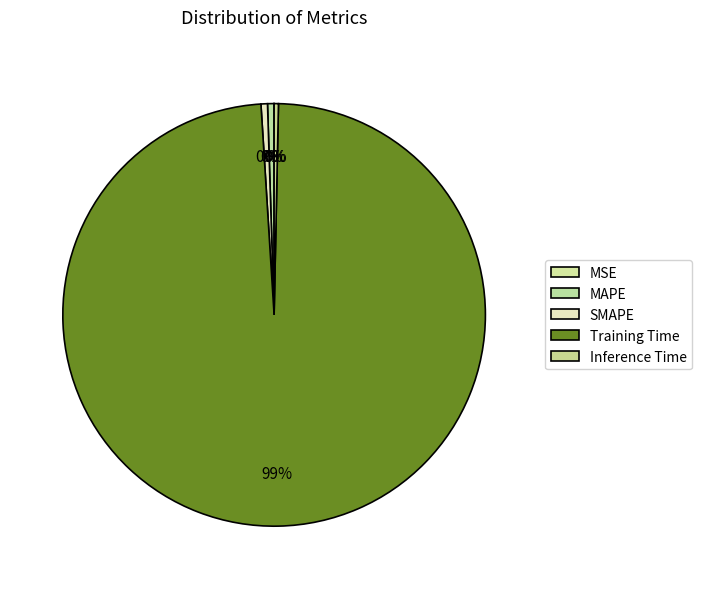

Which category has the smallest portion of the pie?

MSE